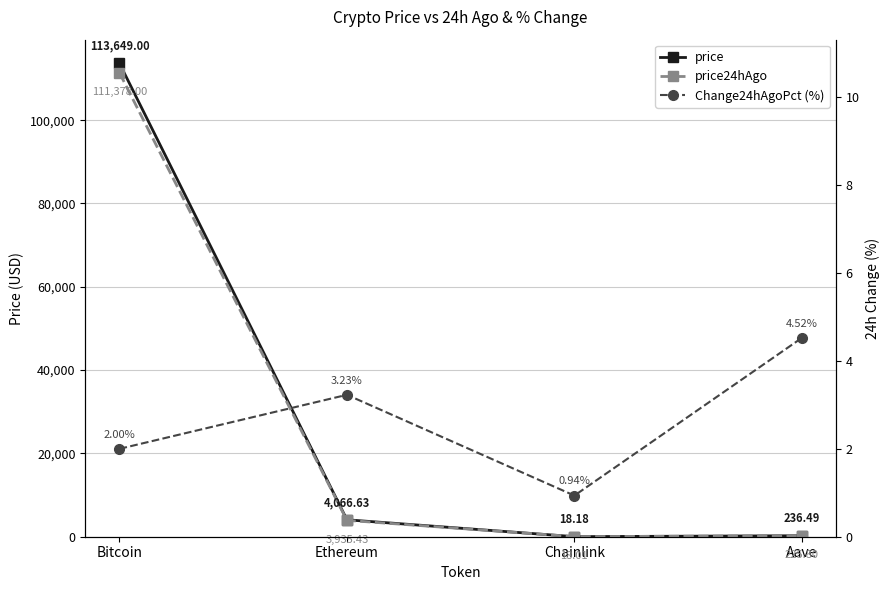

Reading left to right, list all the values displayed in this chart.

price: 113649.0	4066.6	18.2	236.5
price24hAgo: 111378.0	3935.4	18.0	225.8
Change24hAgoPct (%): 2.0	3.2	0.9	4.5